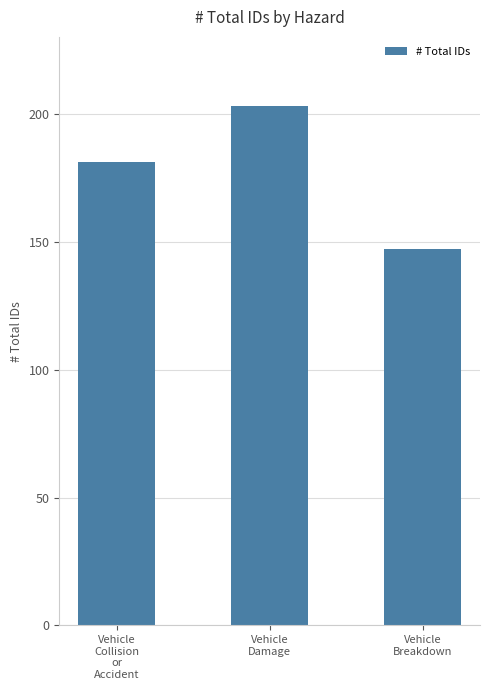

Between Vehicle
Collision
or
Accident and Vehicle
Damage, which is larger?

Vehicle
Damage